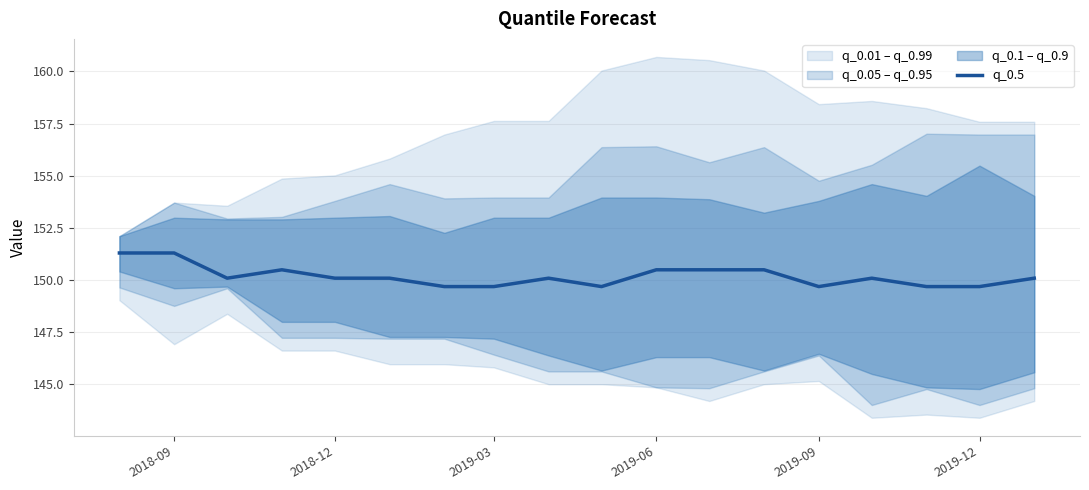

How many lines are shown in the chart?

1